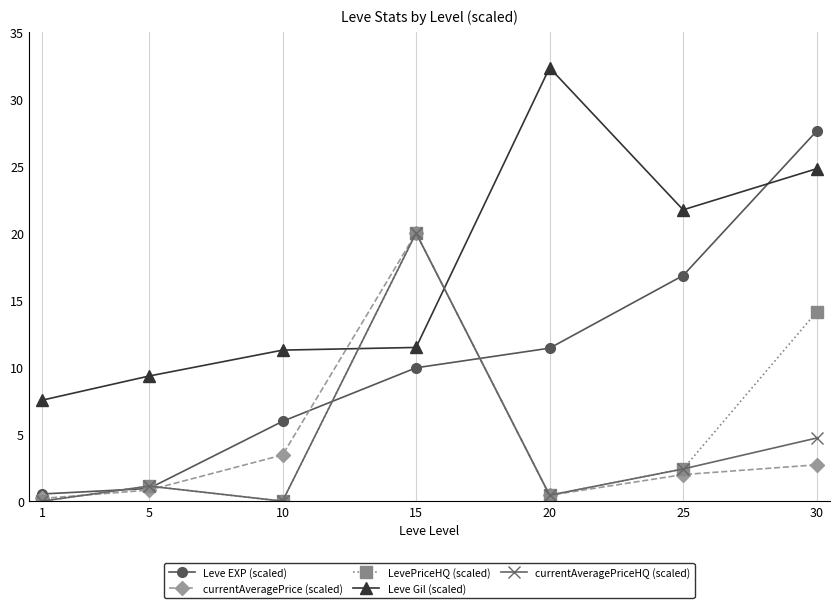

At how many categories does at least one series exceed 27?

2